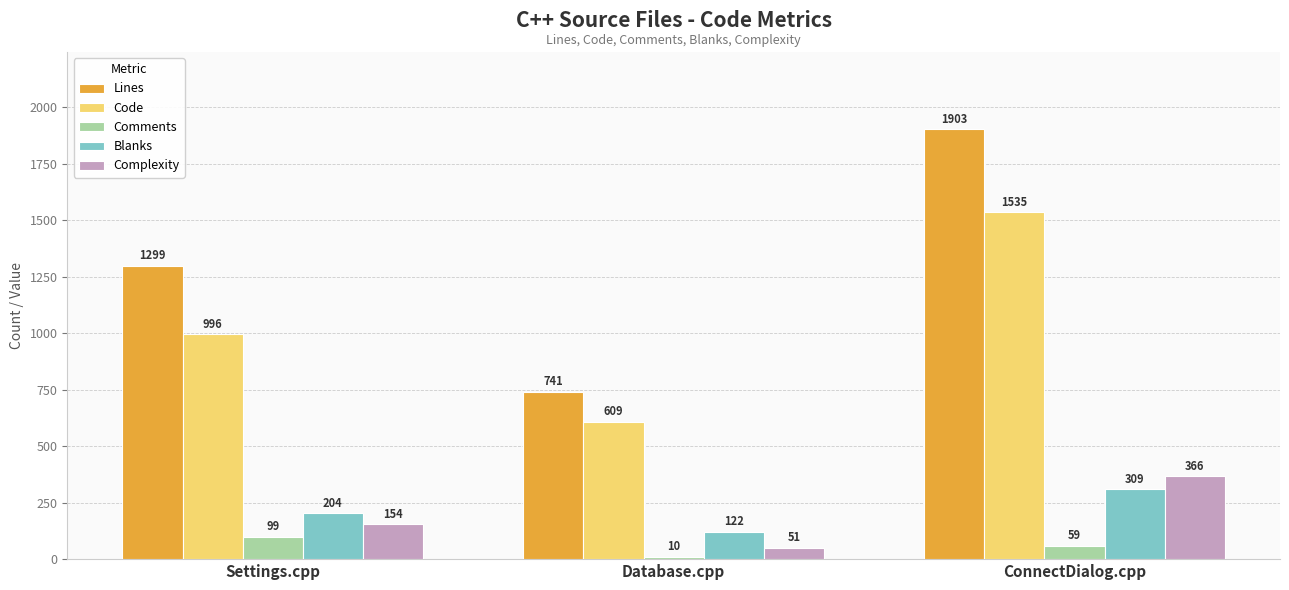

What is the minimum value shown in the chart?

10